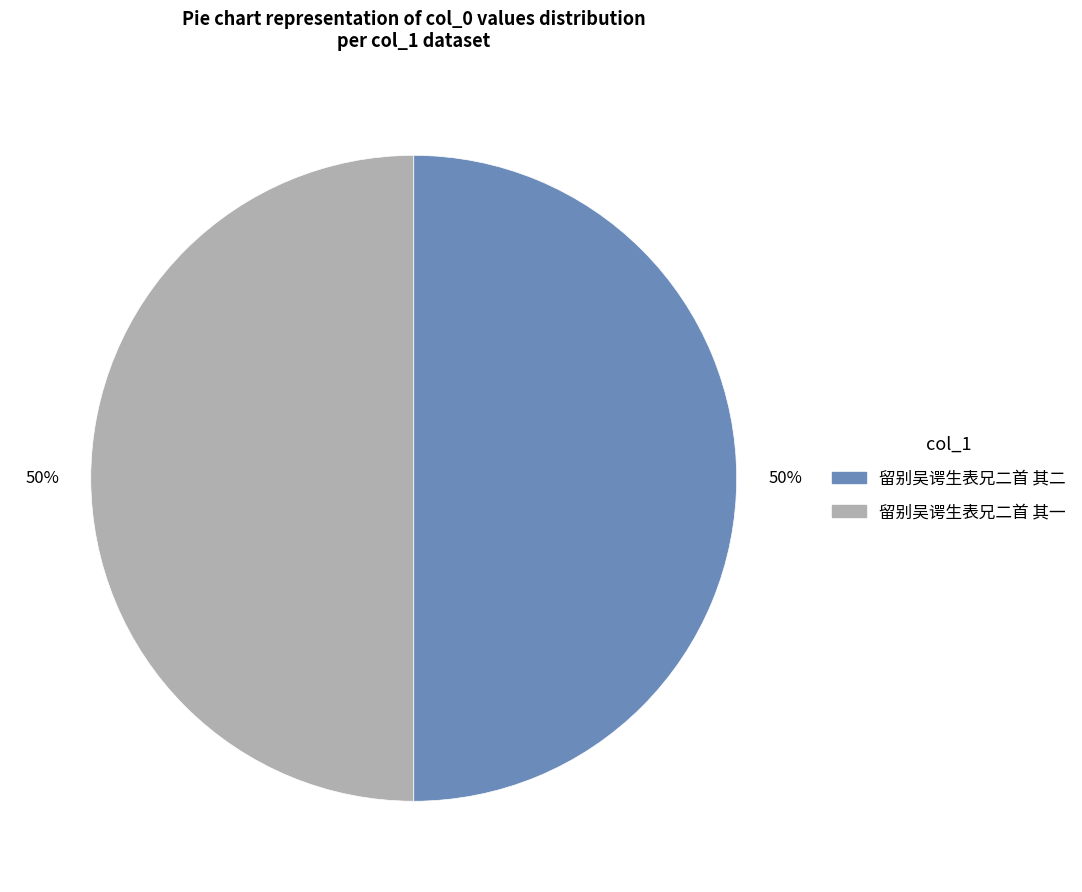

The 留别吴谔生表兄二首 其二 slice represents 50% of the pie. True or false?

True